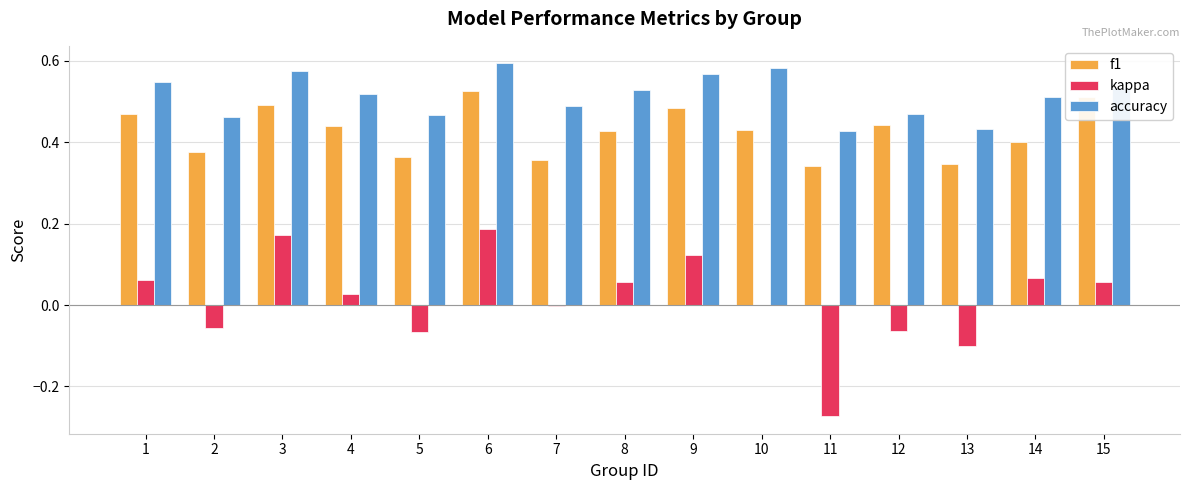

Which series has the largest total across all categories?

accuracy